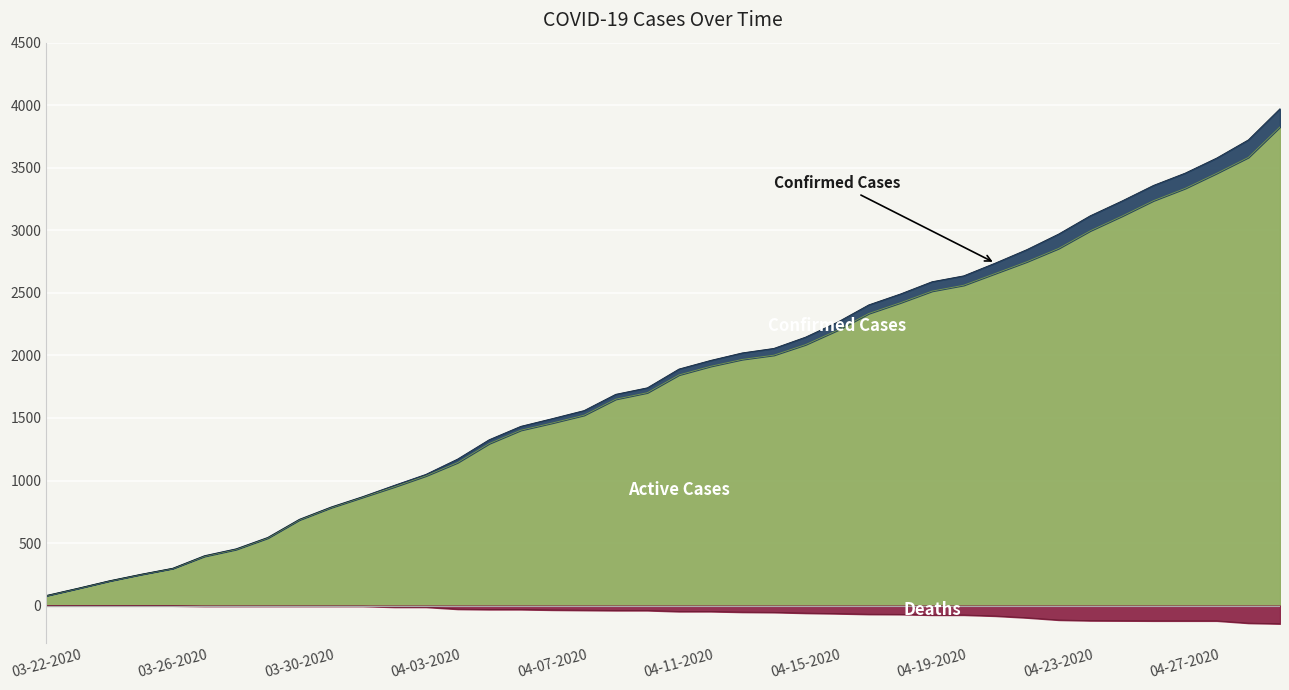

True or false: Active and Deaths intersect in this chart.

False